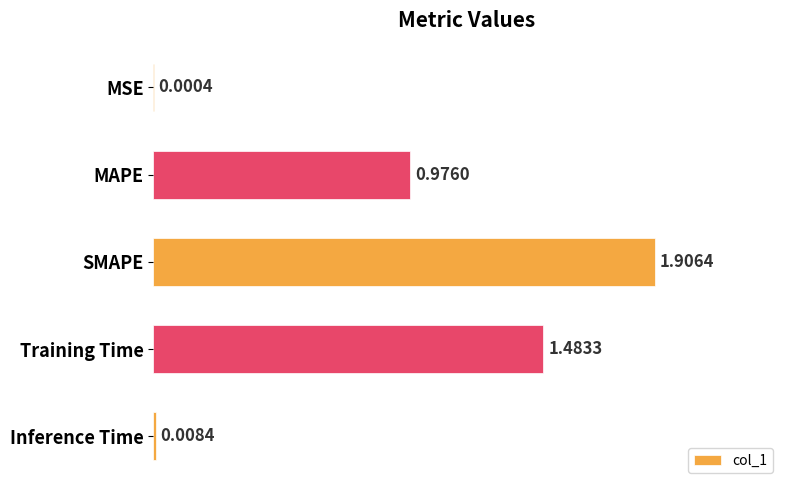

Between SMAPE and MAPE, which is larger?

SMAPE